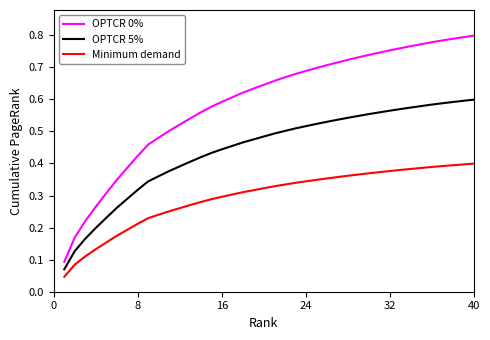

Count the OPTCR 5% values in the range 0 to 1.

40